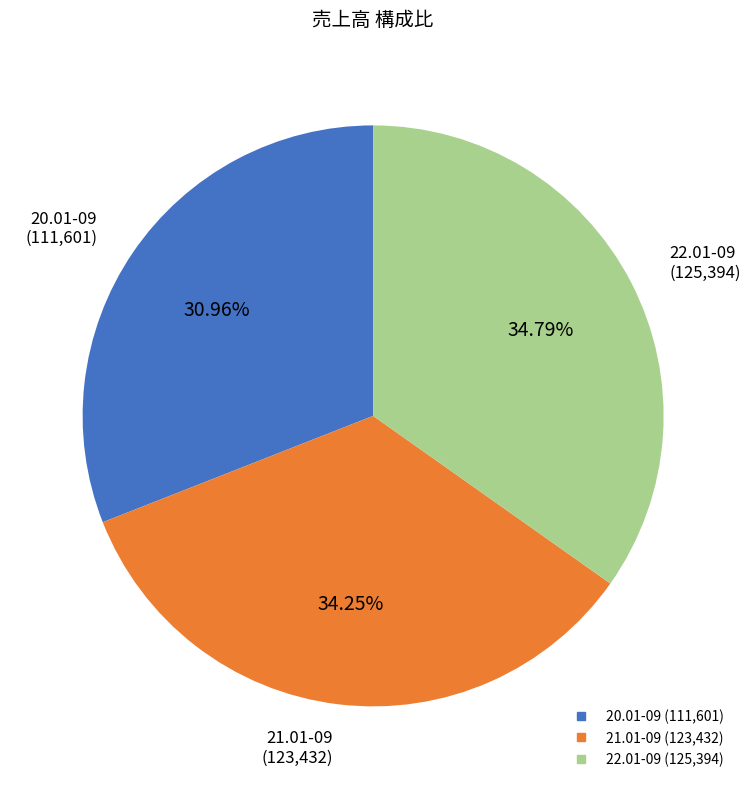

Does any single category account for the majority?

No